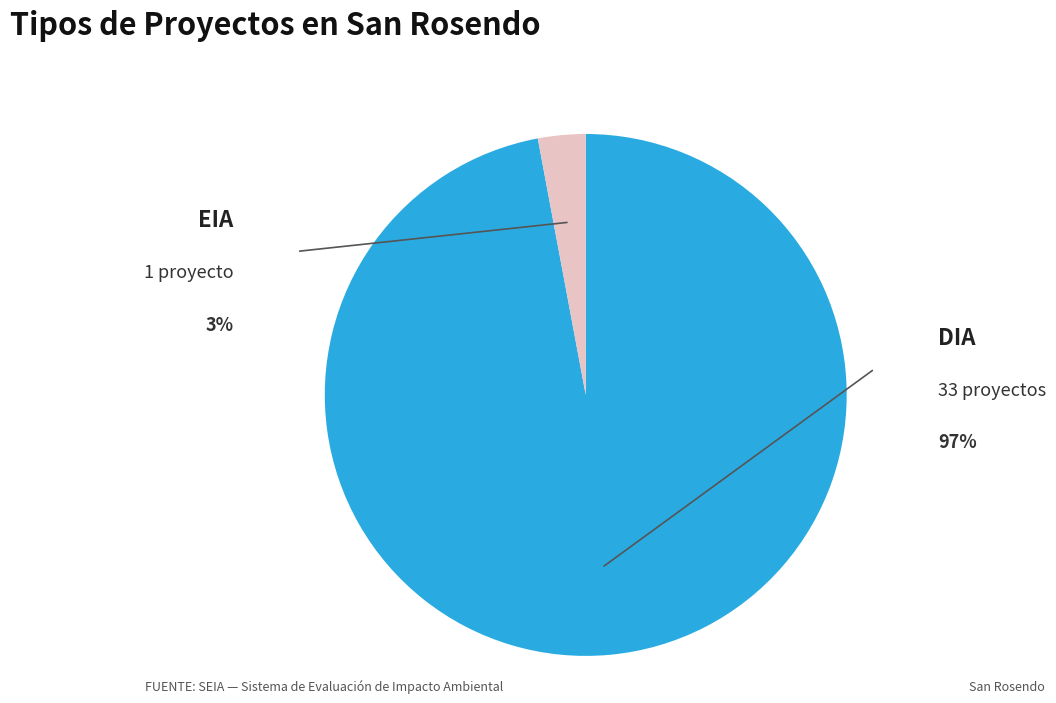

Does any single category account for the majority?

Yes